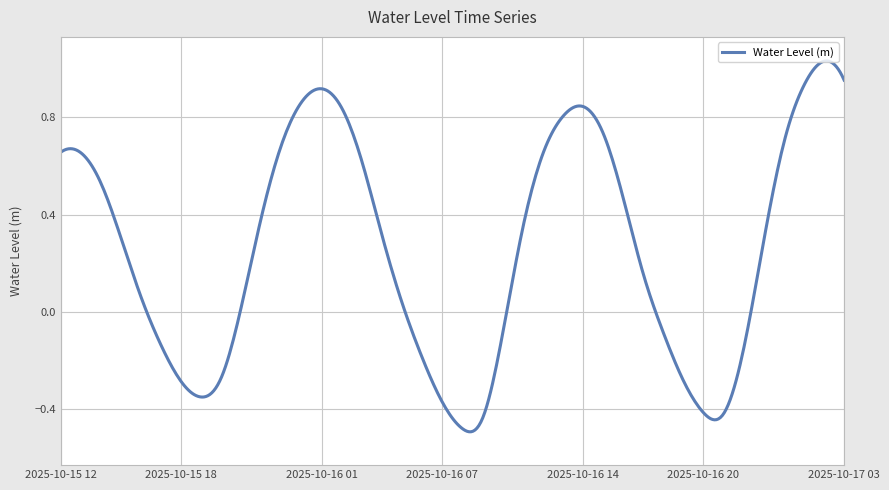

What is the difference between the maximum and minimum values?

1.5